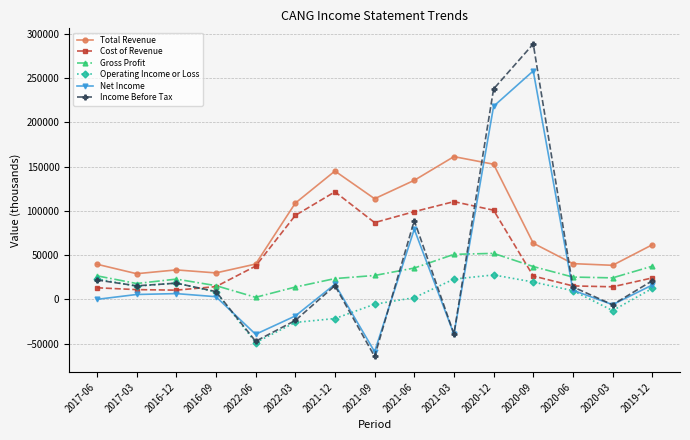

What is the average value of the Total Revenue series?

79493